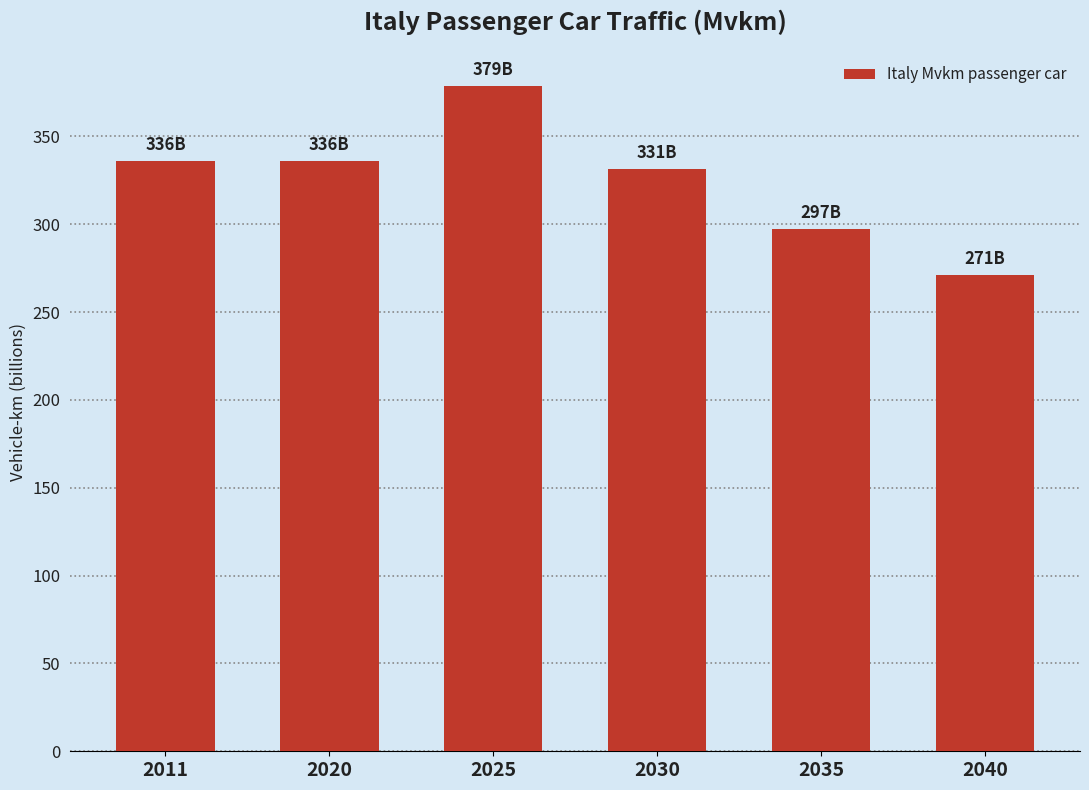

Reading left to right, list all the values displayed in this chart.

2011=336.2	2020=336.2	2025=378.8	2030=331.4	2035=297.5	2040=271.1